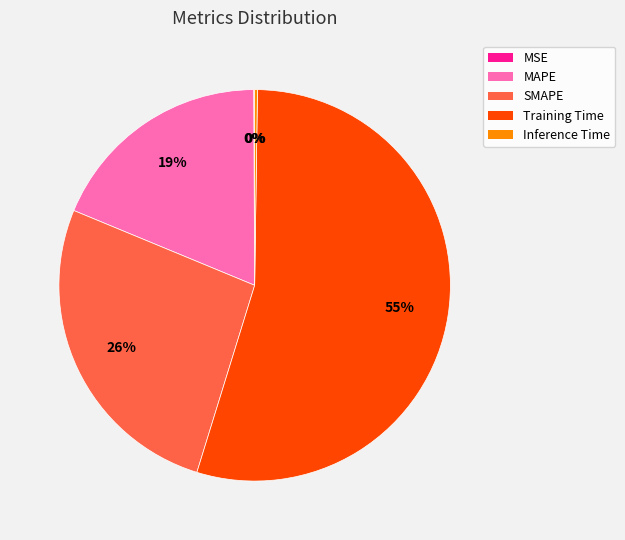

True or false: Training Time accounts for 41% of the total.

False